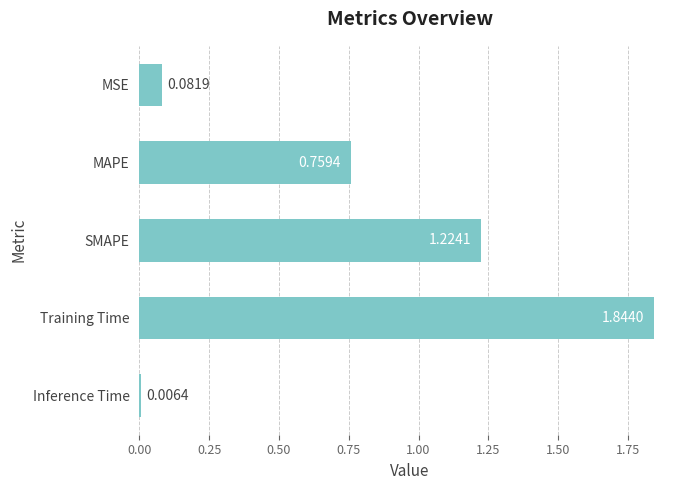

Which has a higher value, SMAPE or Inference Time?

SMAPE